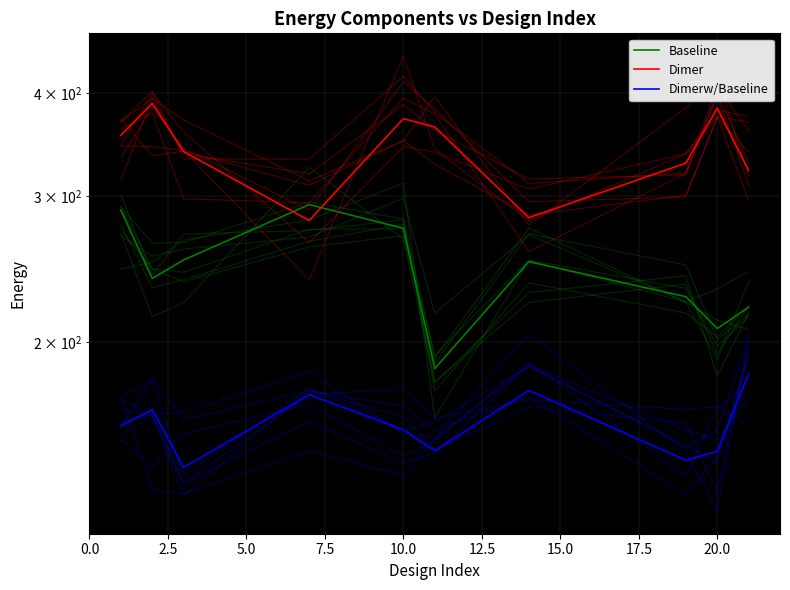

What is the approximate value of Baseline at 17.5?

227.1